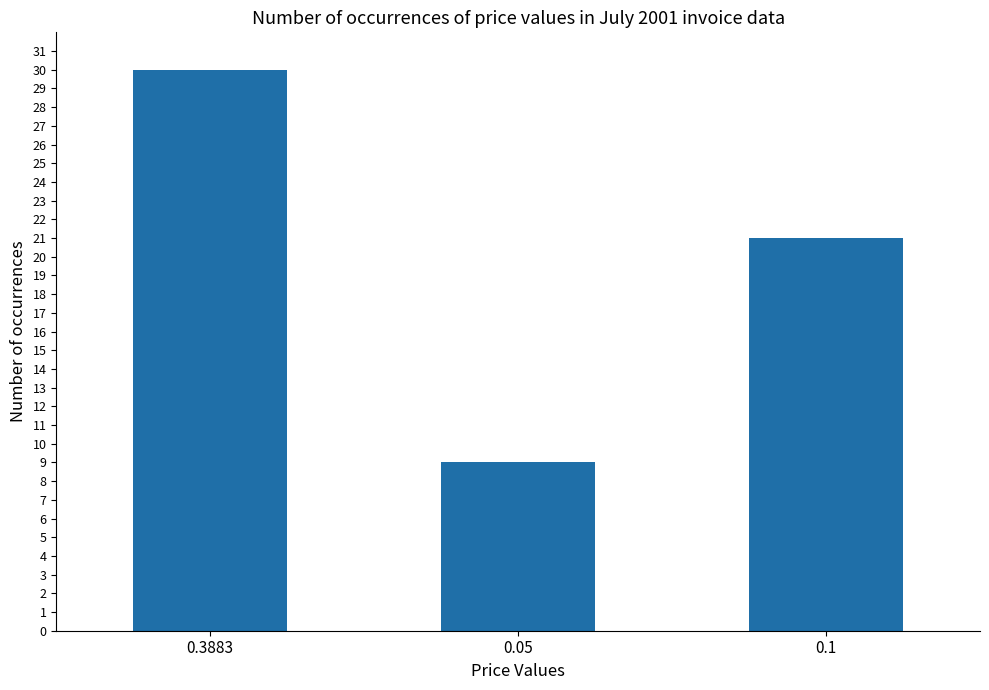

Where does the data first go above 21?

0.3883